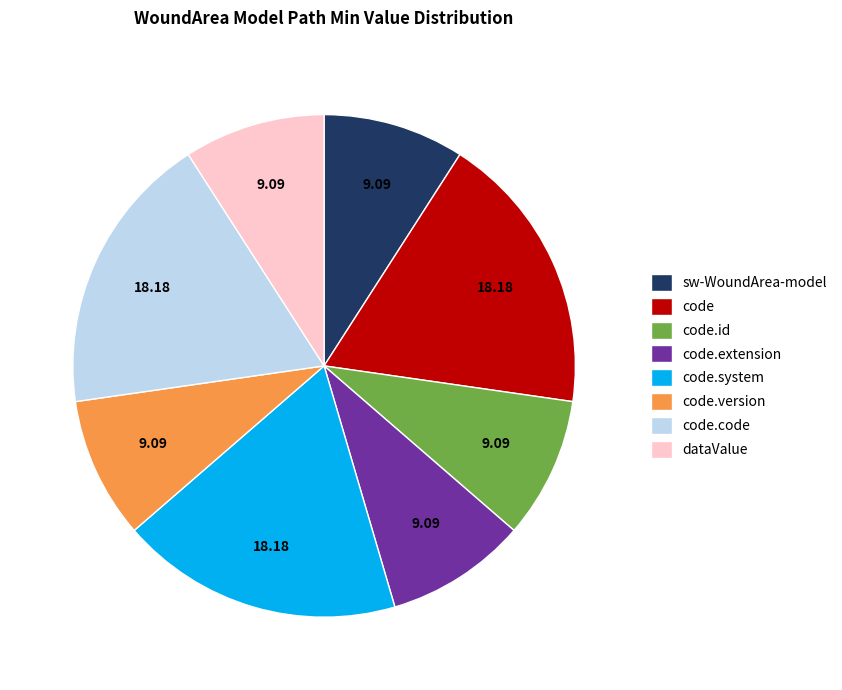

Does any single category account for the majority?

No